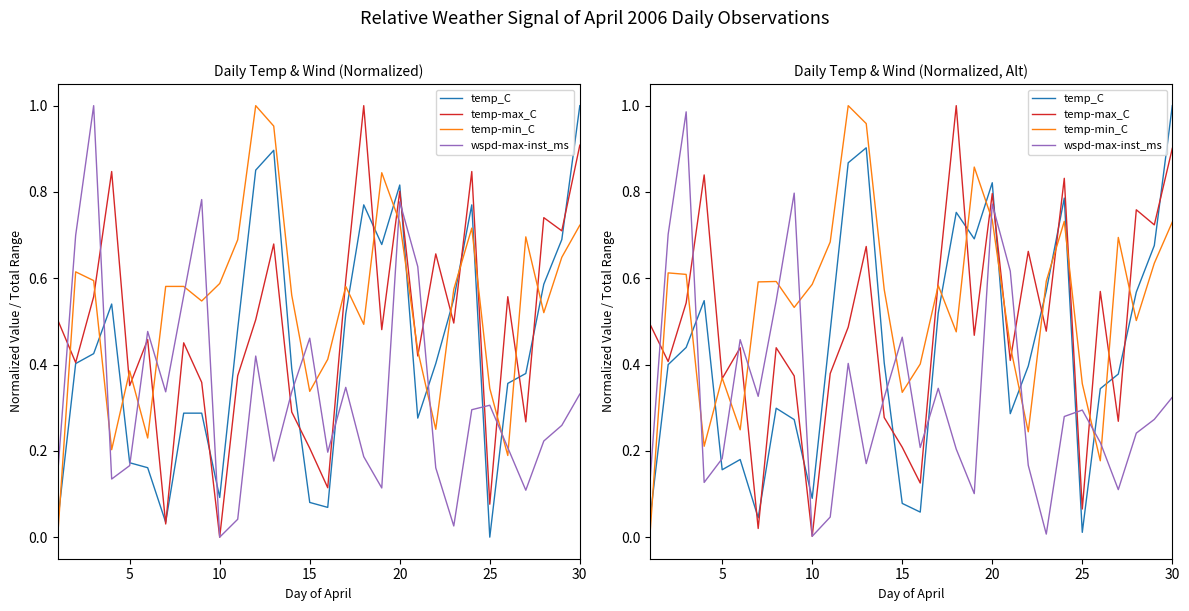

The value of temp-max_C at 27 is 1.1. True or false?

False